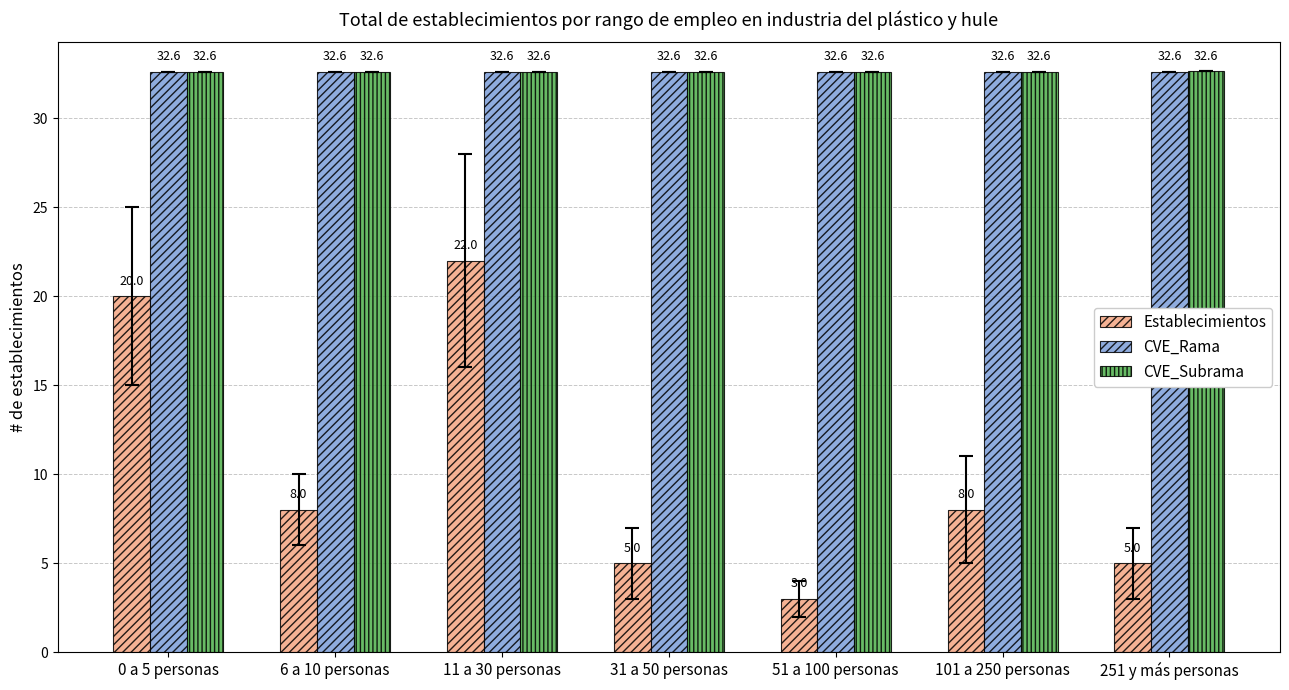

What is the label of the 3rd bar from the left?

11 a 30 personas